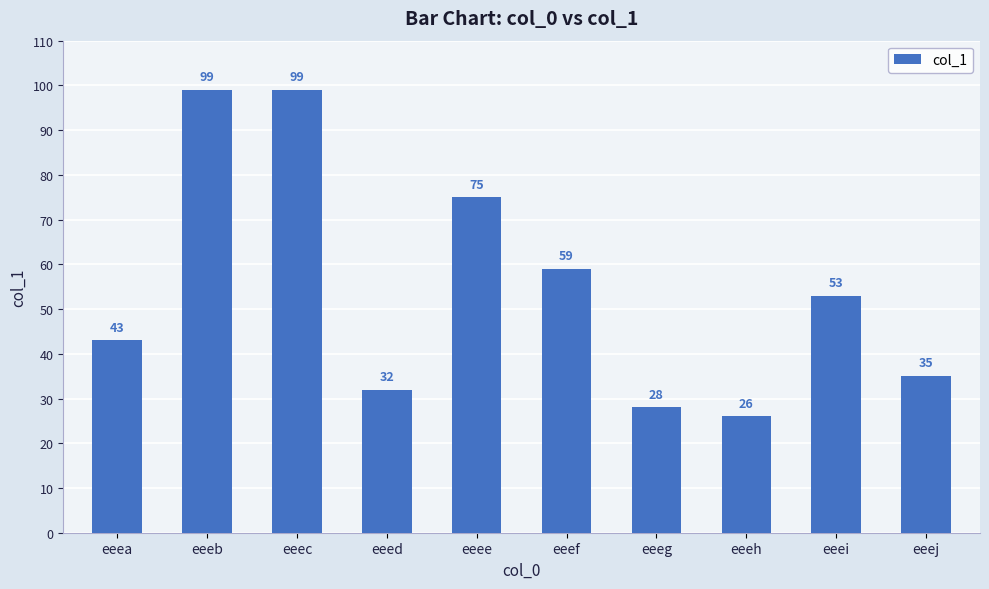

What is the greatest value displayed?

99